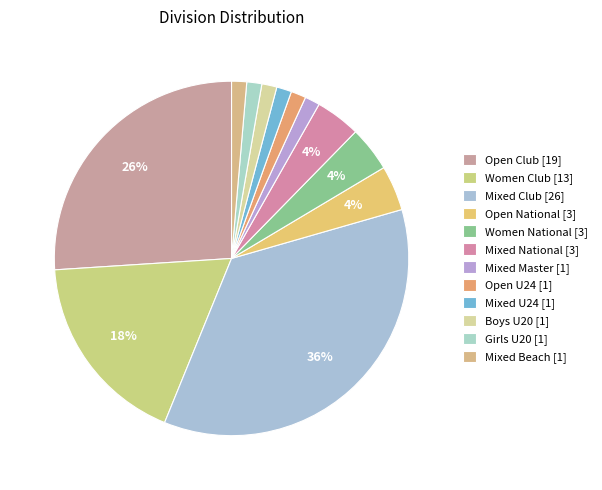

How many slices are in this pie chart?

12